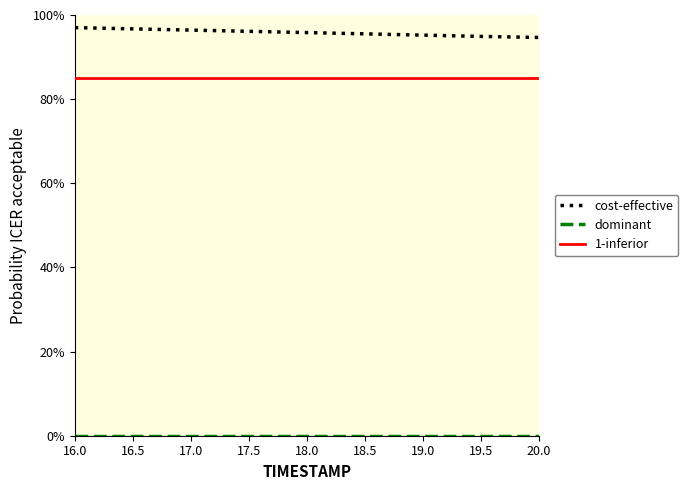

Which series has the largest total across all categories?

cost-effective